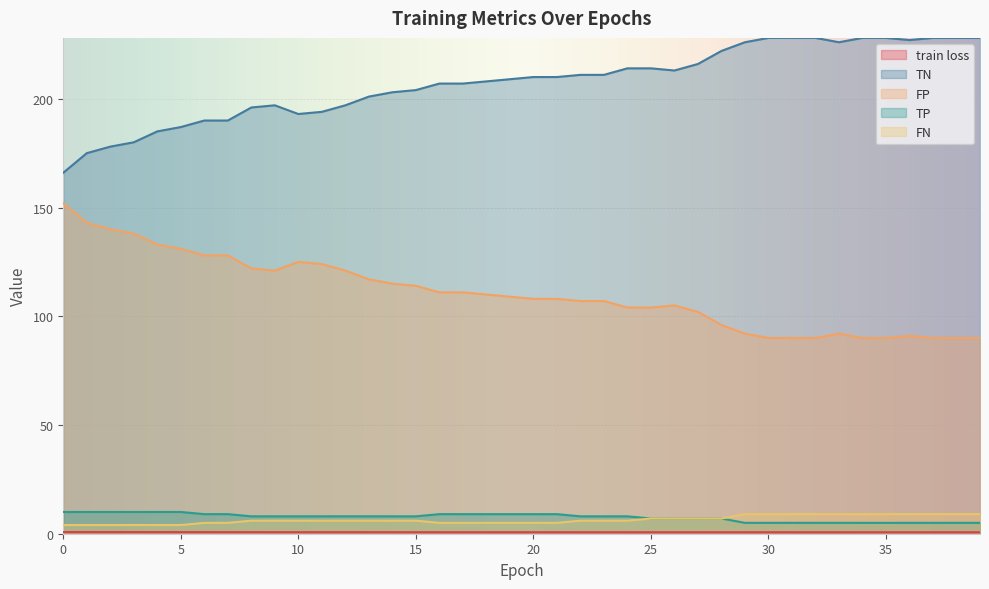

True or false: train loss has more than 2 interior local peaks.

False